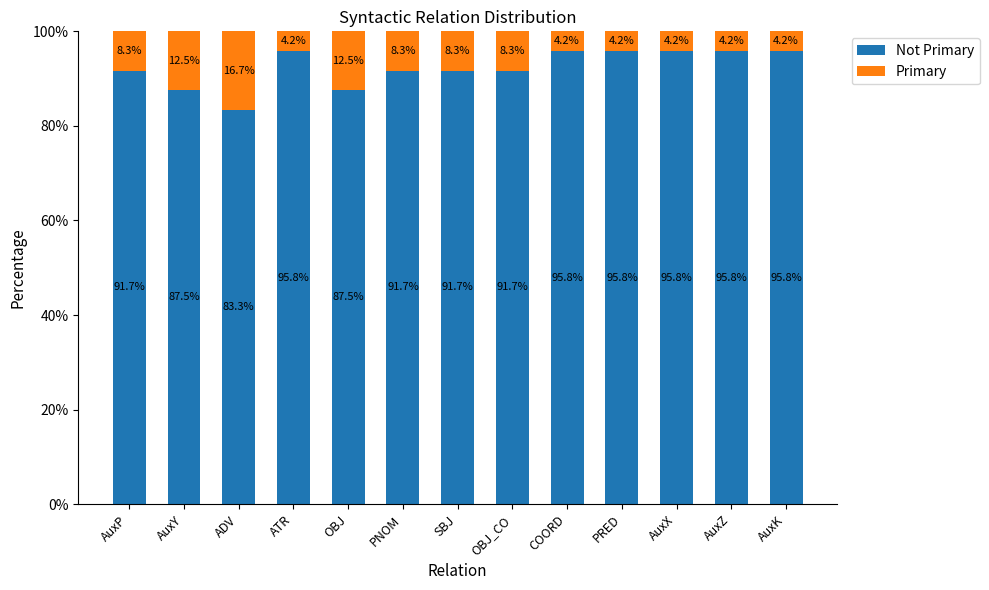

What is the total value across all series at SBJ?

100.0